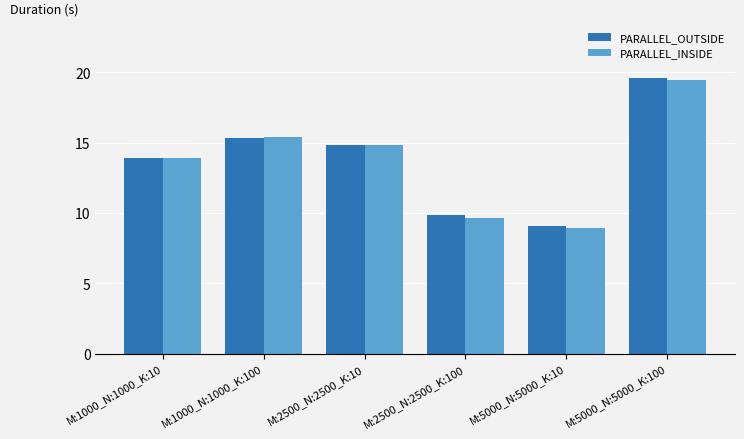

How many distinct data groups are displayed?

2